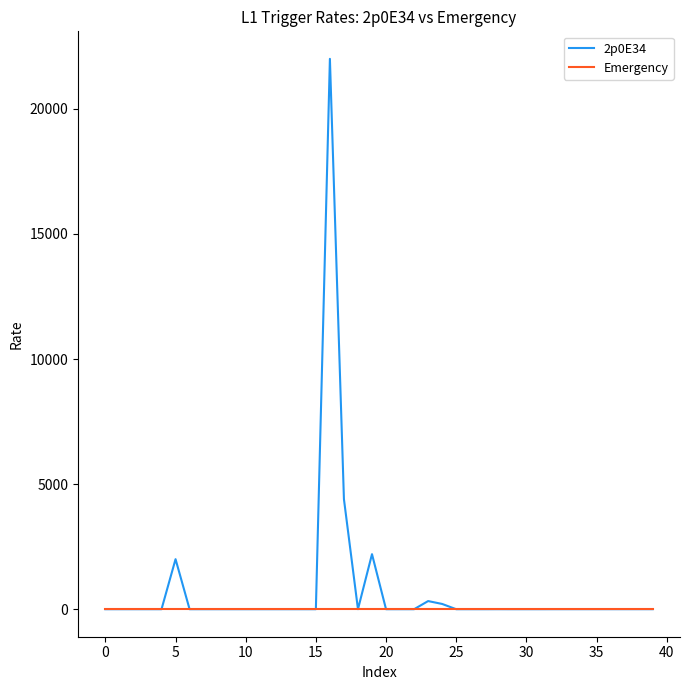

List the series in order of their peak value, lowest first.

Emergency, 2p0E34